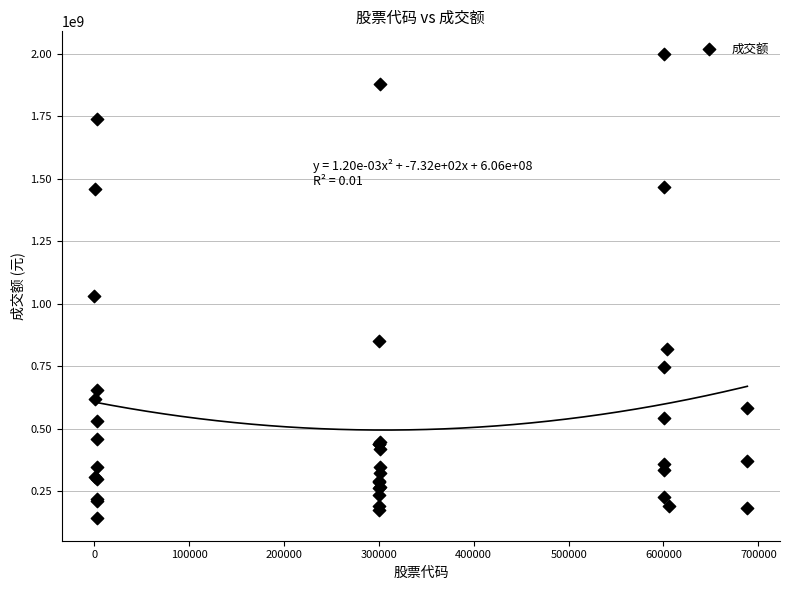

What Y value in the scatter plot is closest to 1070739744?

1029674176